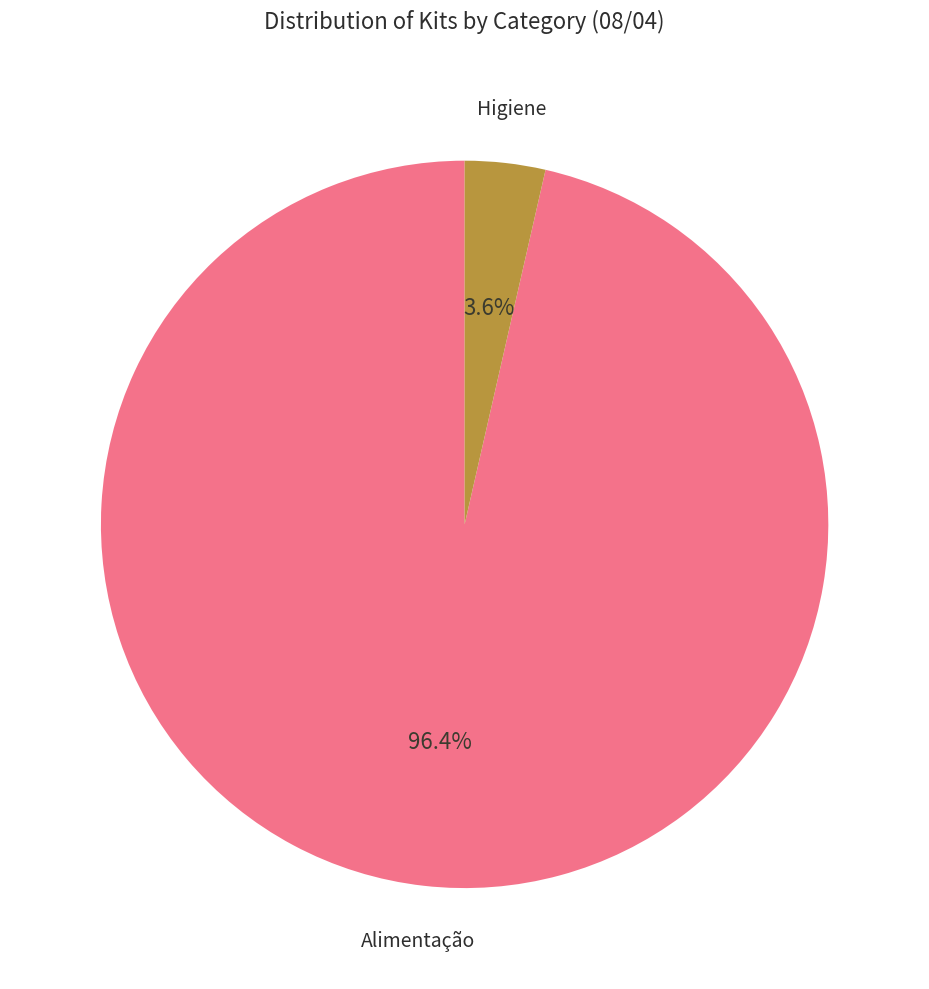

Does any single category account for the majority?

Yes